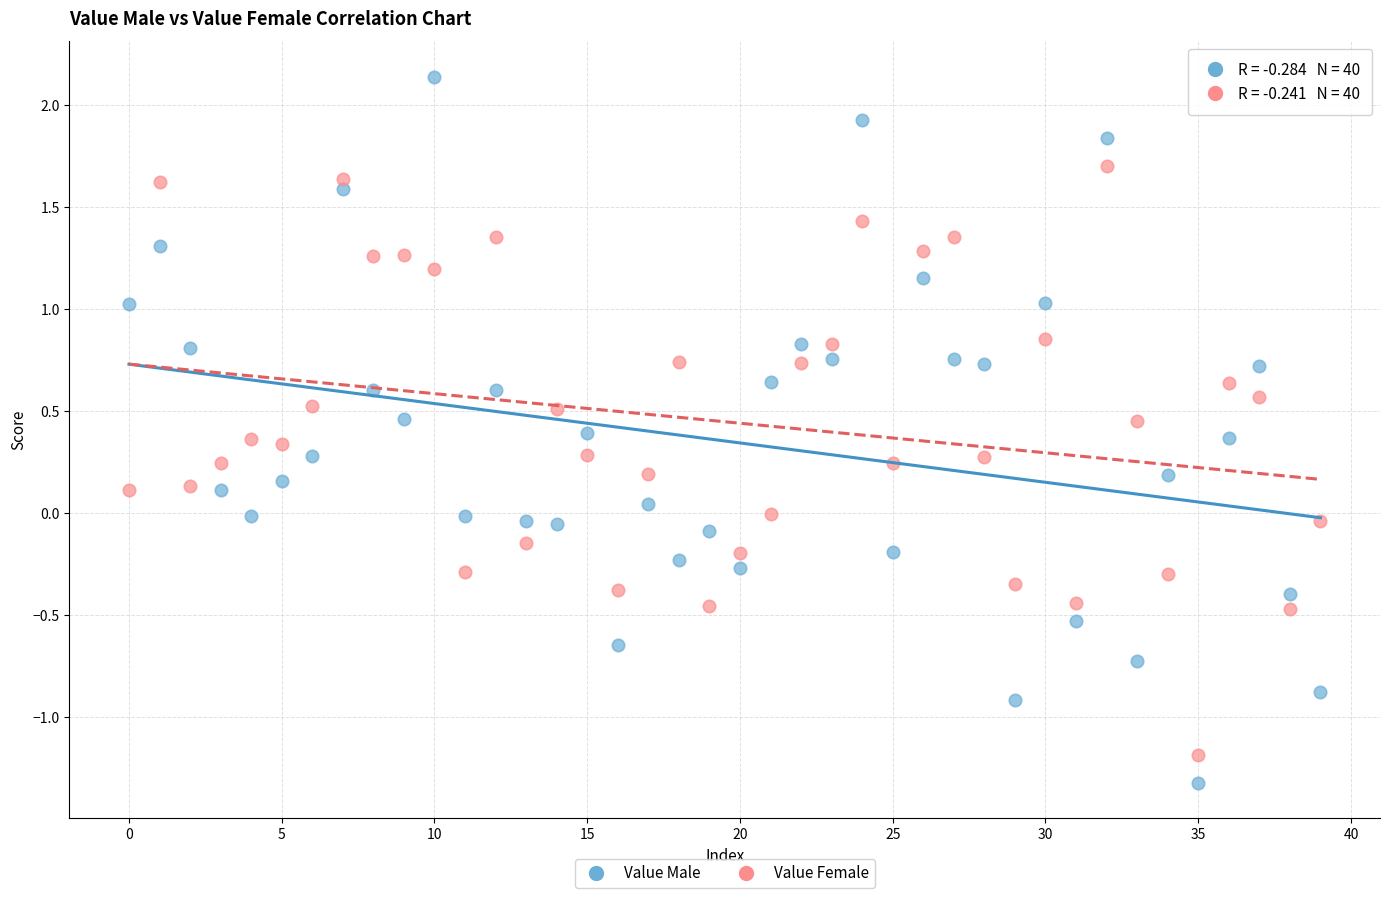

Which series reaches the maximum Y coordinate?

Value Male